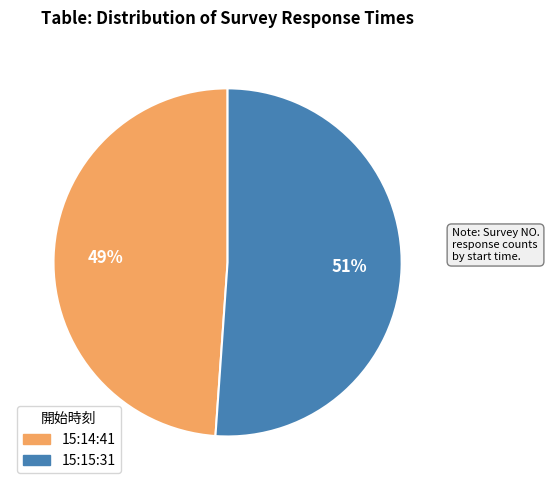

Which slice is the smallest?

15:14:41